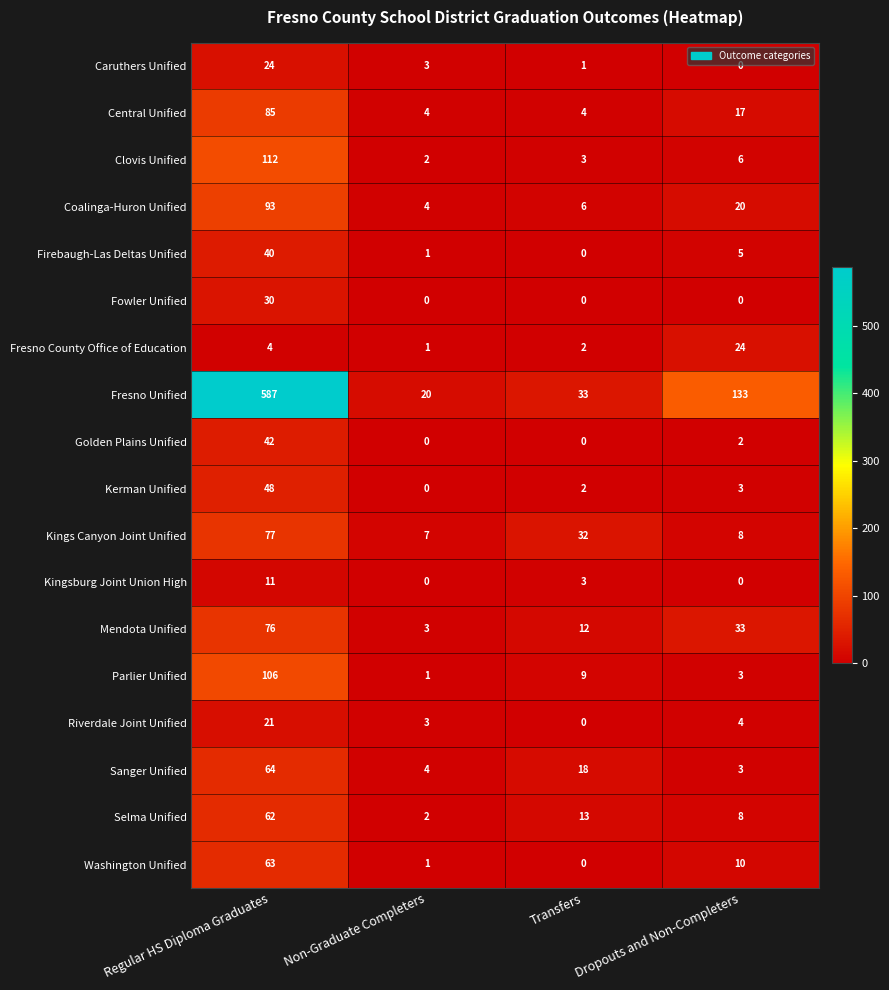

True or false: Mendota Unified has a value of 50 at Dropouts and Non-Completers.

False